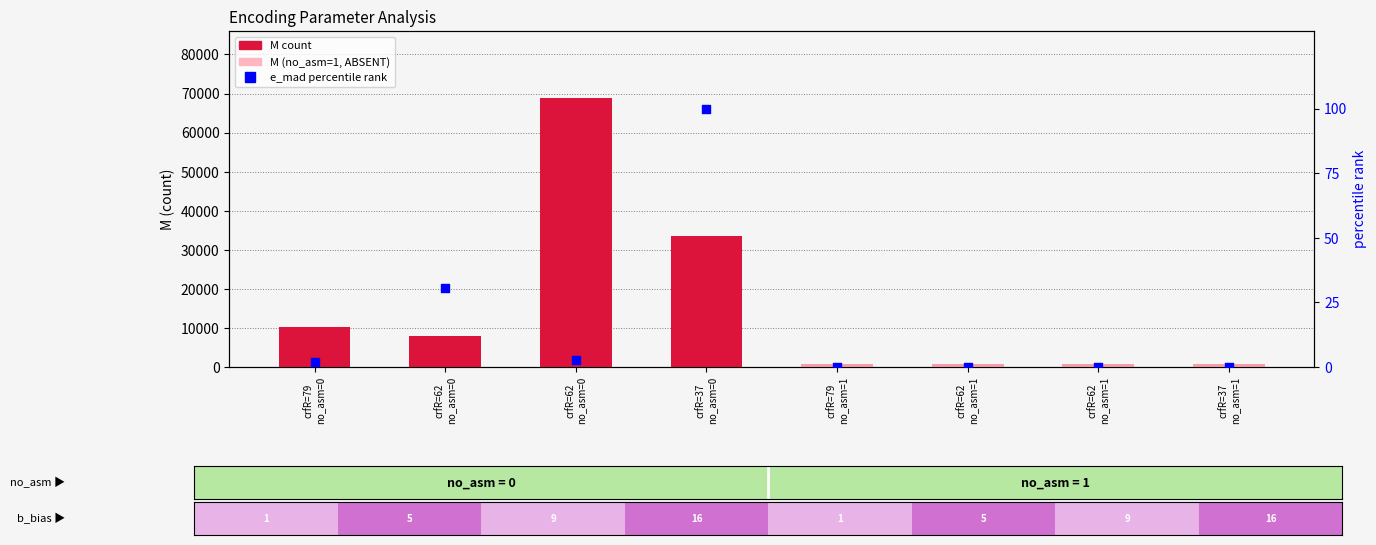

At which category is the sum across all series the highest?

crfR=62
no_asm=0